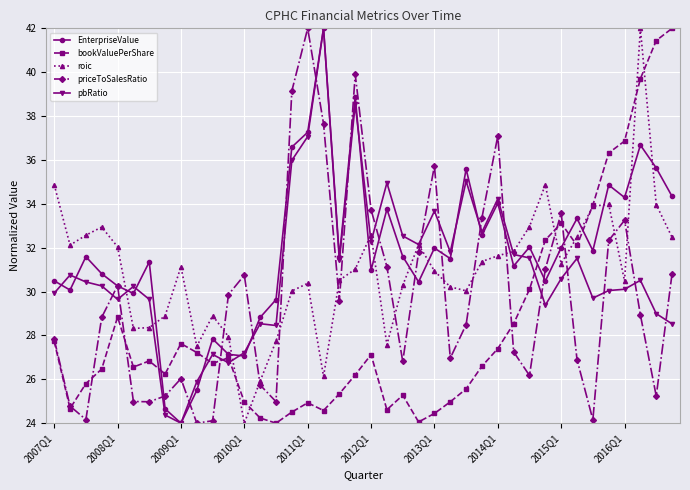

What is the value of the roic point at the 14th from the left?

25.9